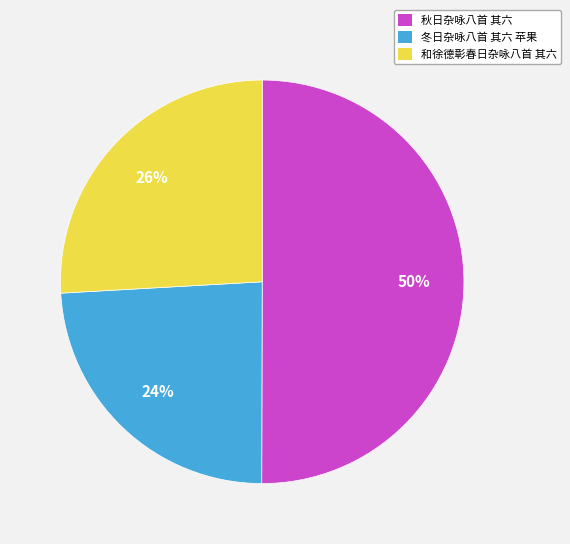

To the nearest percent, what percentage of the pie is 和徐德彰春日杂咏八首 其六?

26%